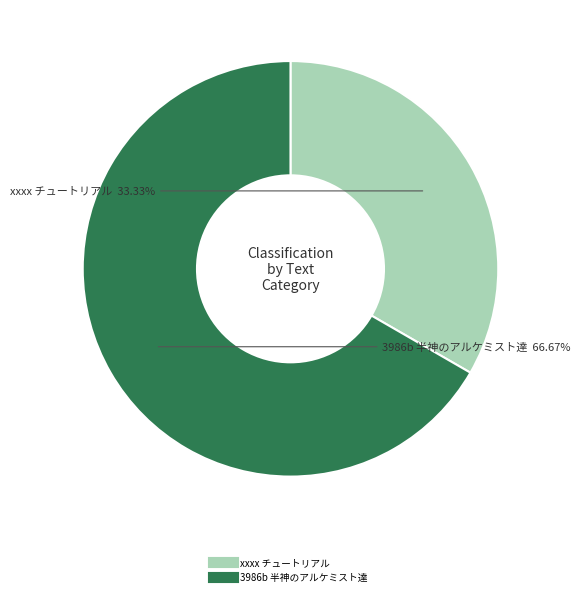

Which slice is the largest?

3986b 半神のアルケミスト達